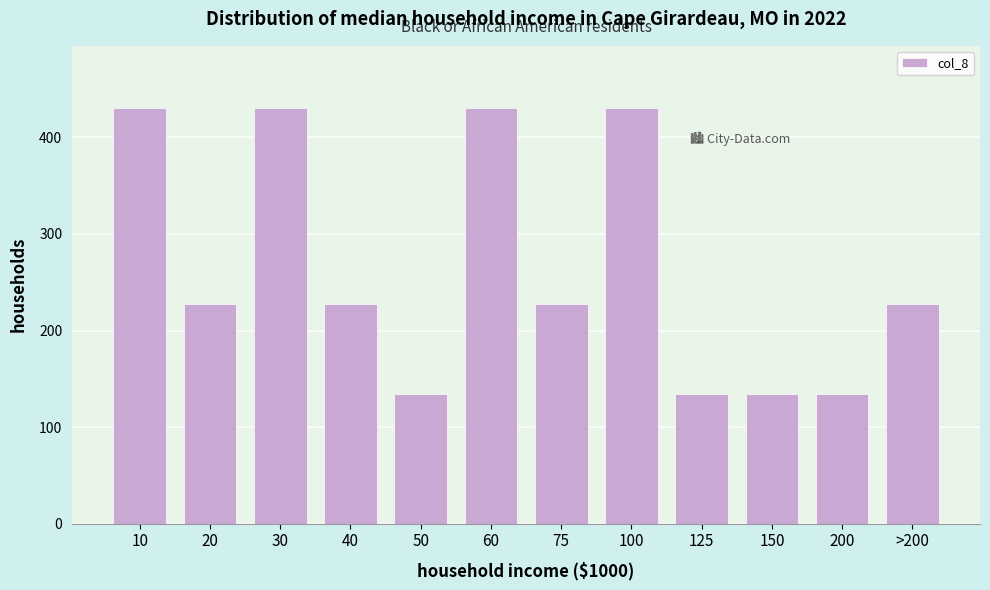

Reading right to left, what are all the values shown in this chart?

>200=227.5	200=134.2	150=134.2	125=134.2	100=430.3	75=227.5	60=430.3	50=134.2	40=227.5	30=430.3	20=227.5	10=430.3